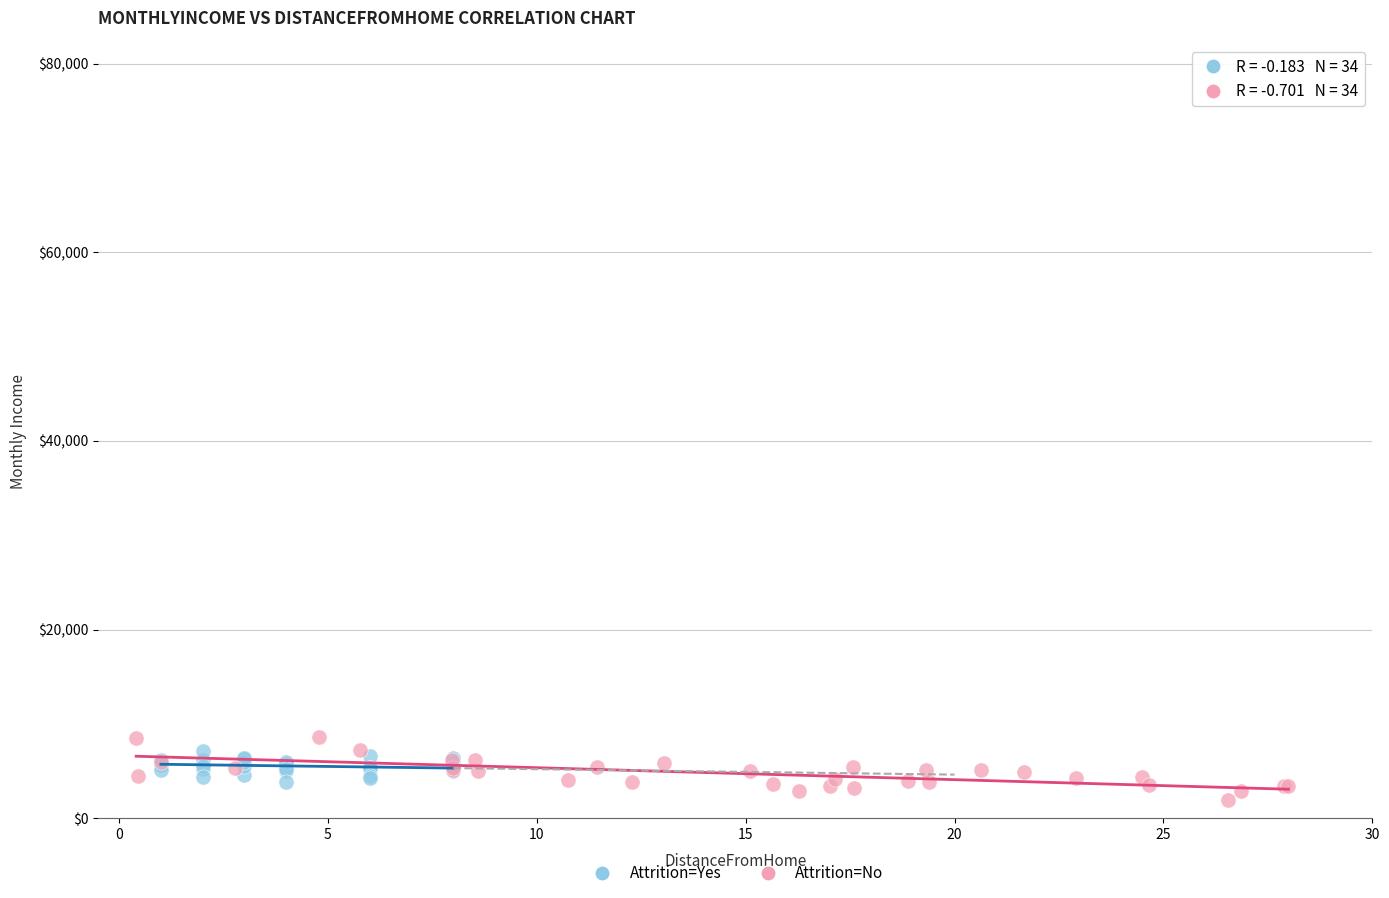

What are all the series names shown in the legend?

Attrition=Yes, Attrition=No